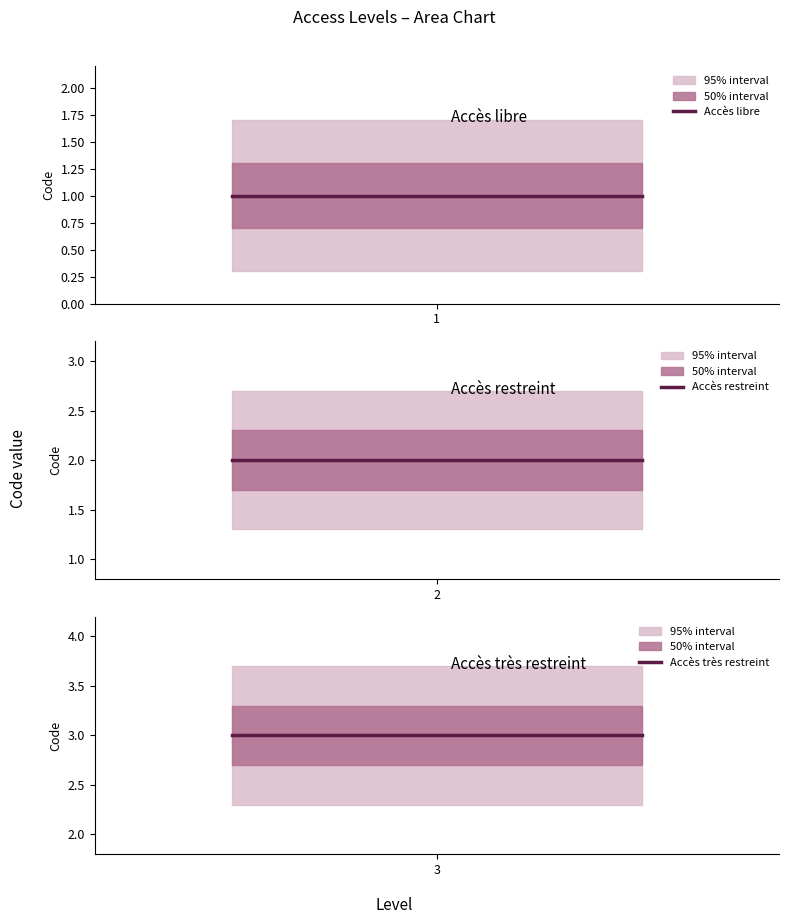

Which category has the highest value in the Accès libre series?

1